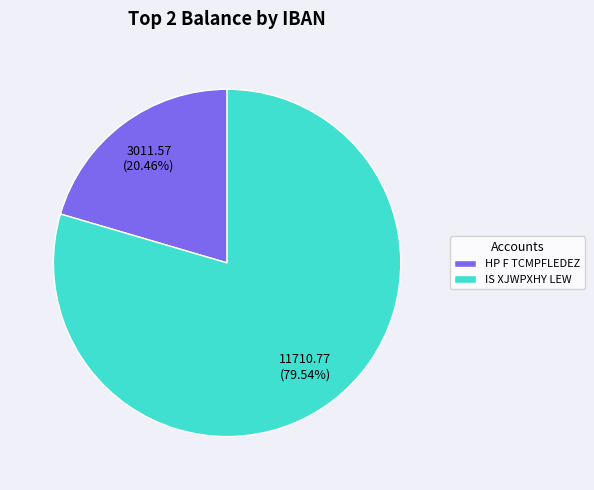

Rank the categories by value from highest to lowest.

IS XJWPXHY LEW, HP F TCMPFLEDEZ